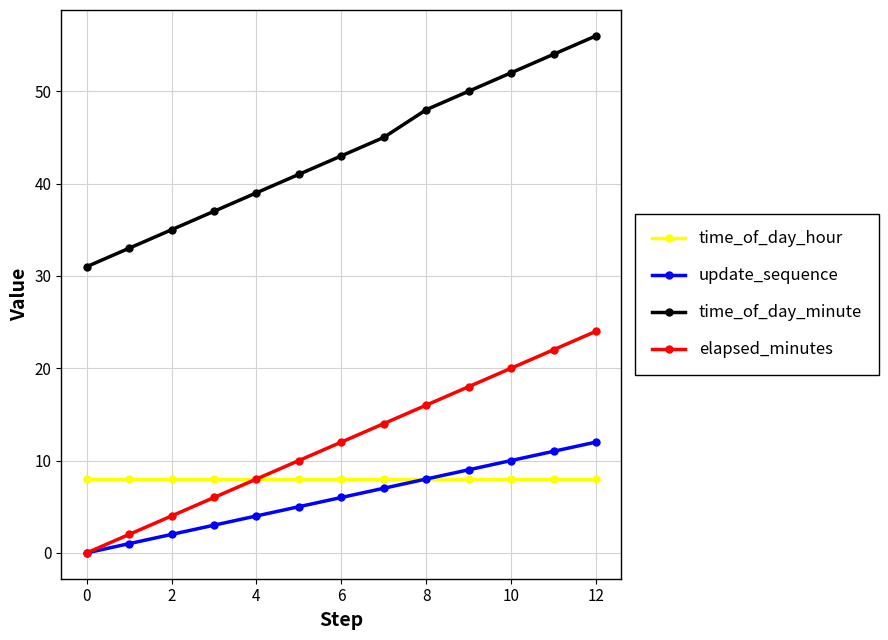

What is the average value of the time_of_day_hour series?

8